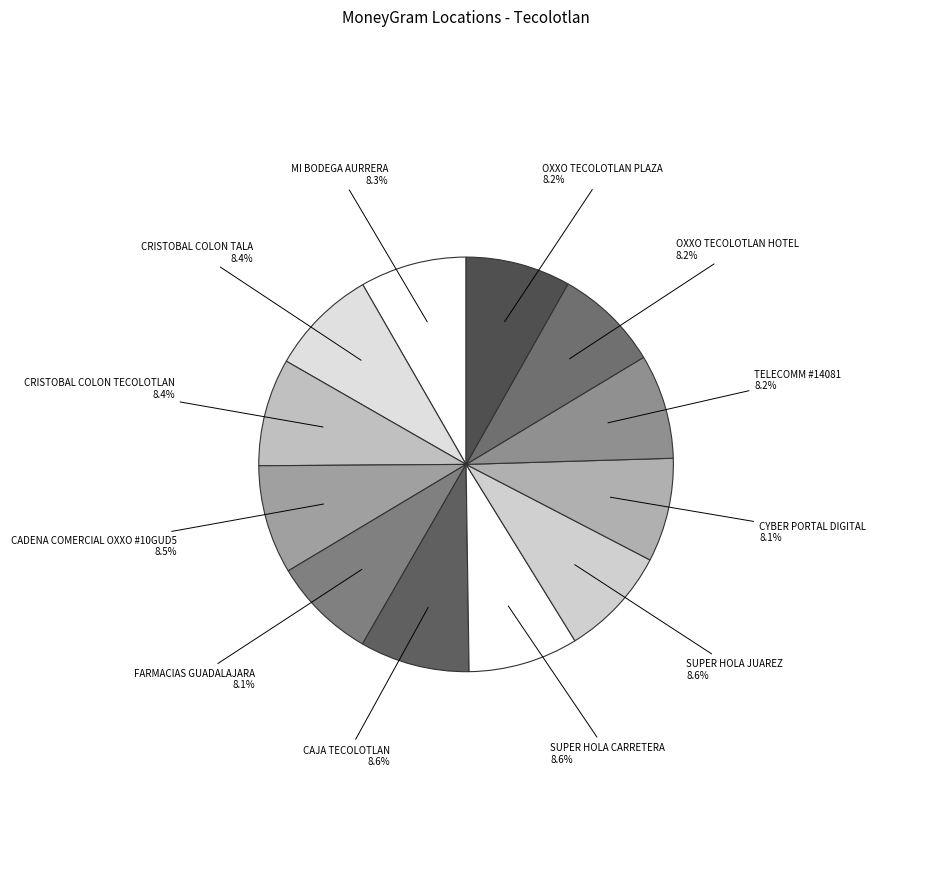

True or false: TELECOMM #14081 accounts for 8% of the total.

True